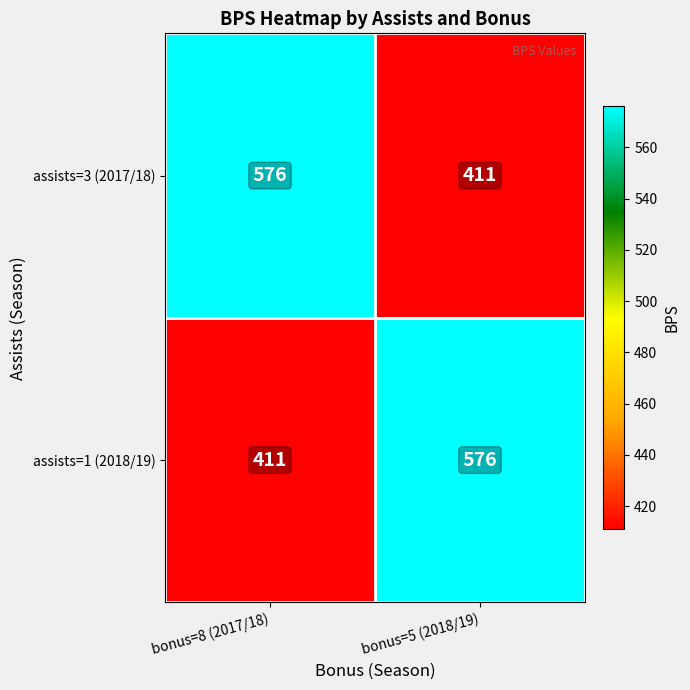

What is the maximum value for assists=1 (2018/19)?

576